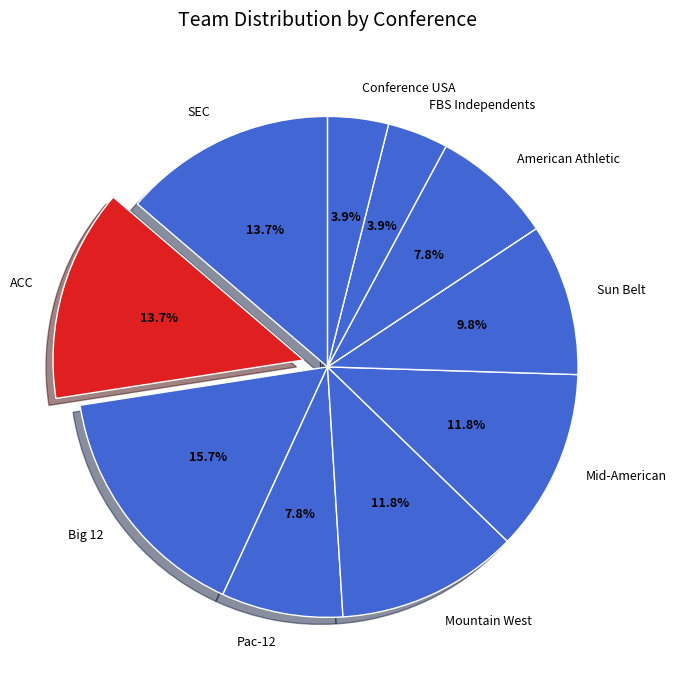

Approximately how many times larger is the value at SEC compared to ACC?

1.0